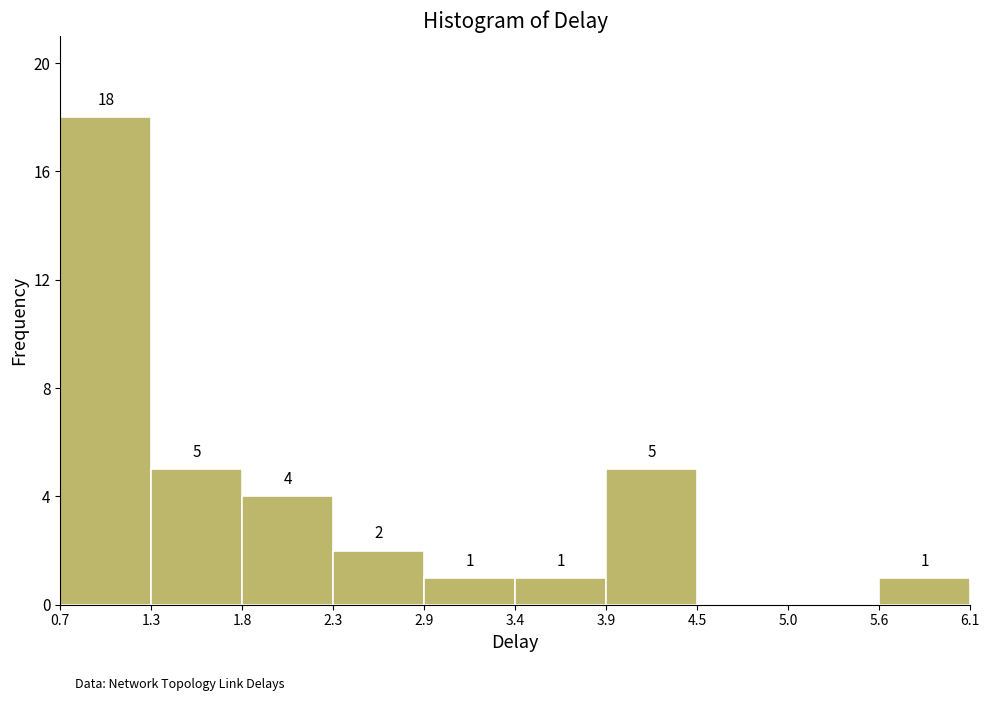

Which range on the x-axis has the tallest bar?

0.7 to 1.3